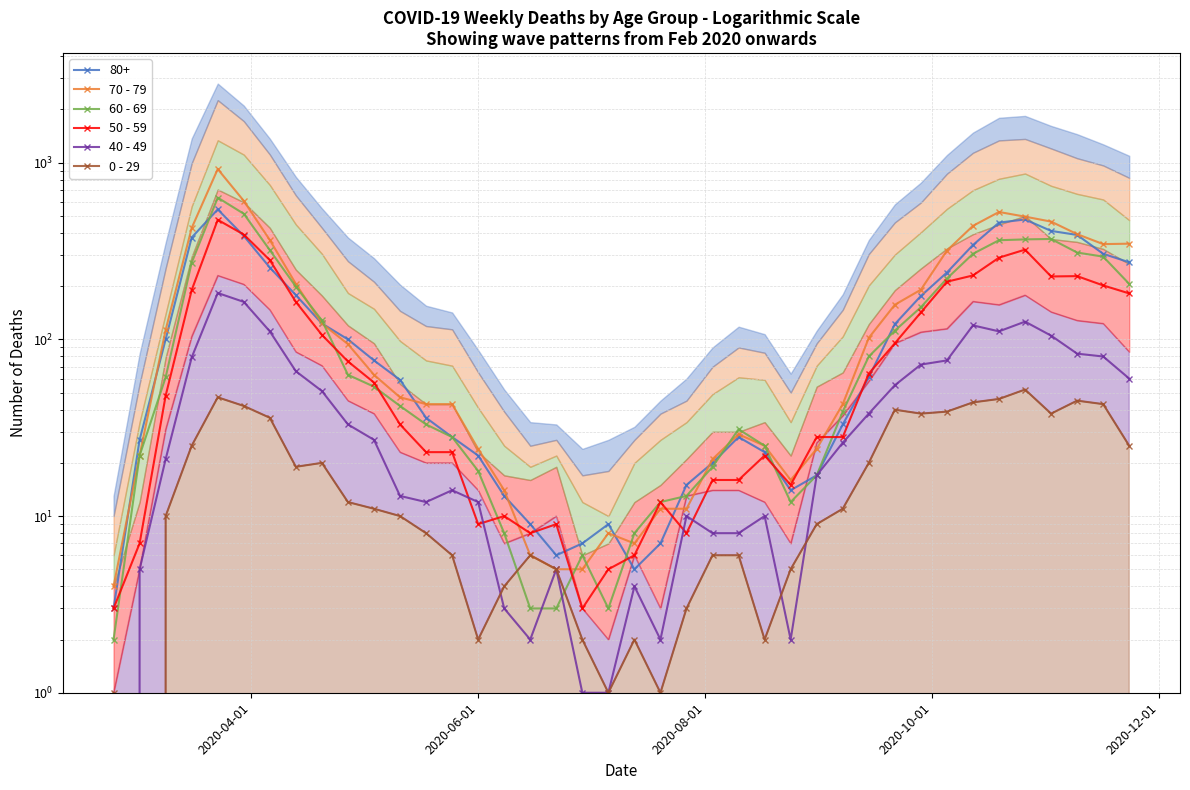

How many data points in 70 - 79 are above 63?

19